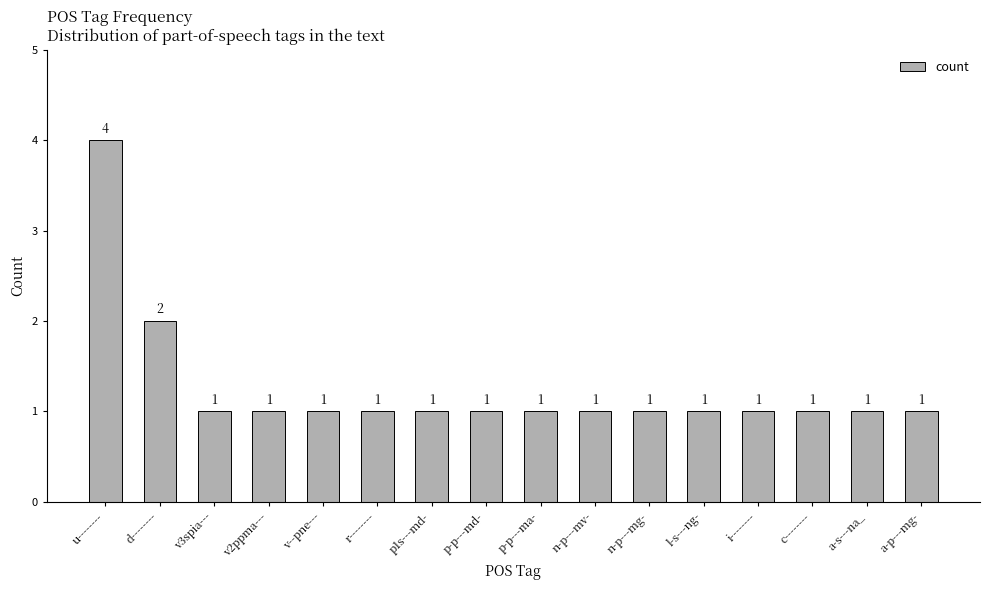

What is the label of the 6th bar from the right?

n-p---mg-